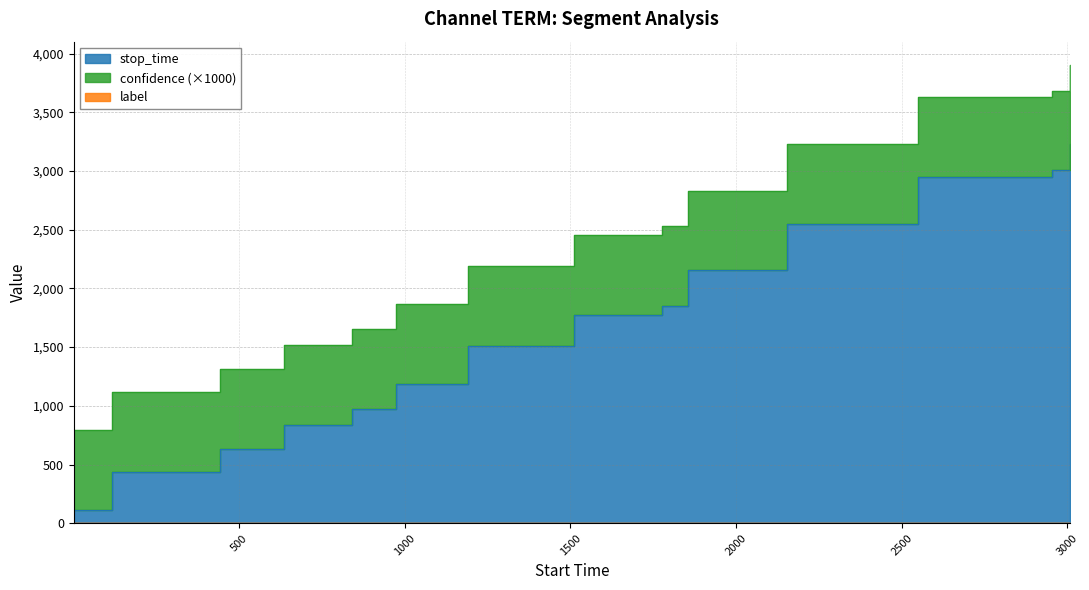

Reading left to right, extract all data points from this chart.

stop_time: 115.0	440.0	633.0	841.0	971.0	1190.0	1510.0	1774.0	1854.0	2154.0	2549.0	2951.0	3006.0	3227.0
label: 0.0	0.0	0.0	0.0	0.0	0.0	0.0	0.0	0.0	0.0	0.0	0.0	0.0	0.0
confidence: 0.7	0.7	0.7	0.7	0.7	0.7	0.7	0.7	0.7	0.7	0.7	0.7	0.7	0.7